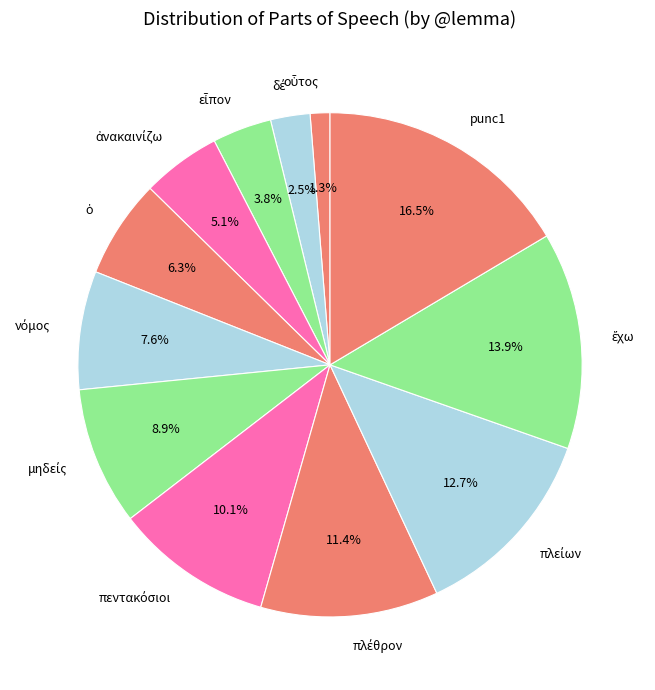

Does any single category account for the majority?

No